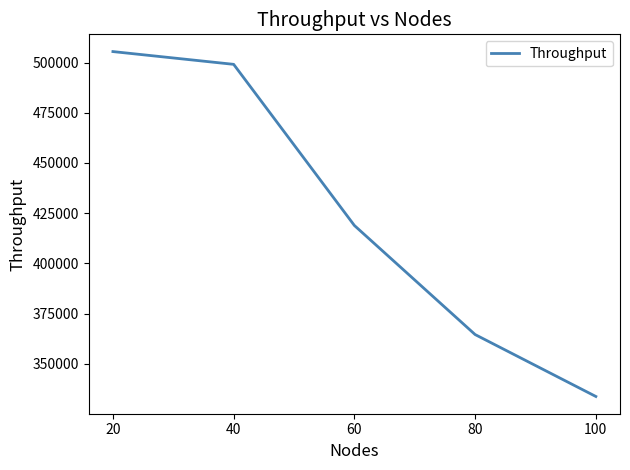

Between 60 and 100, which is larger?

60